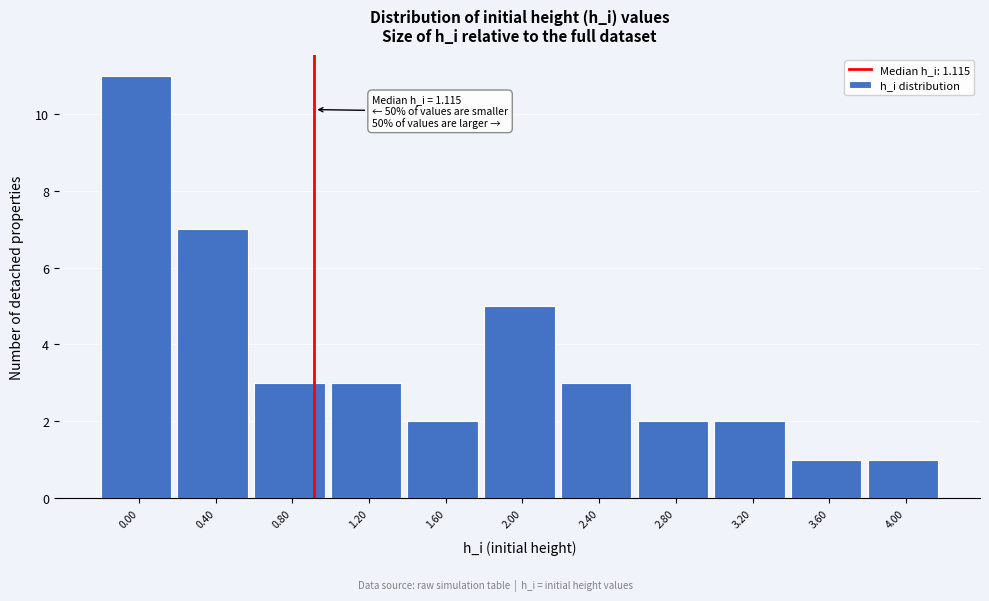

Reading left to right, list all the values displayed in this chart.

11	7	3	3	2	5	3	2	2	1	1